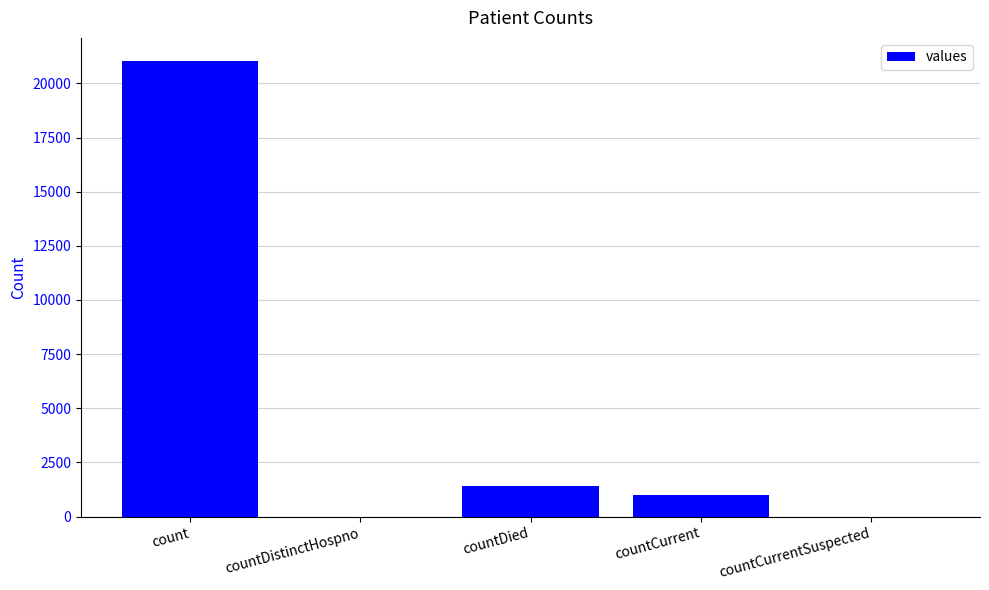

The value at countDistinctHospno is 0. True or false?

True